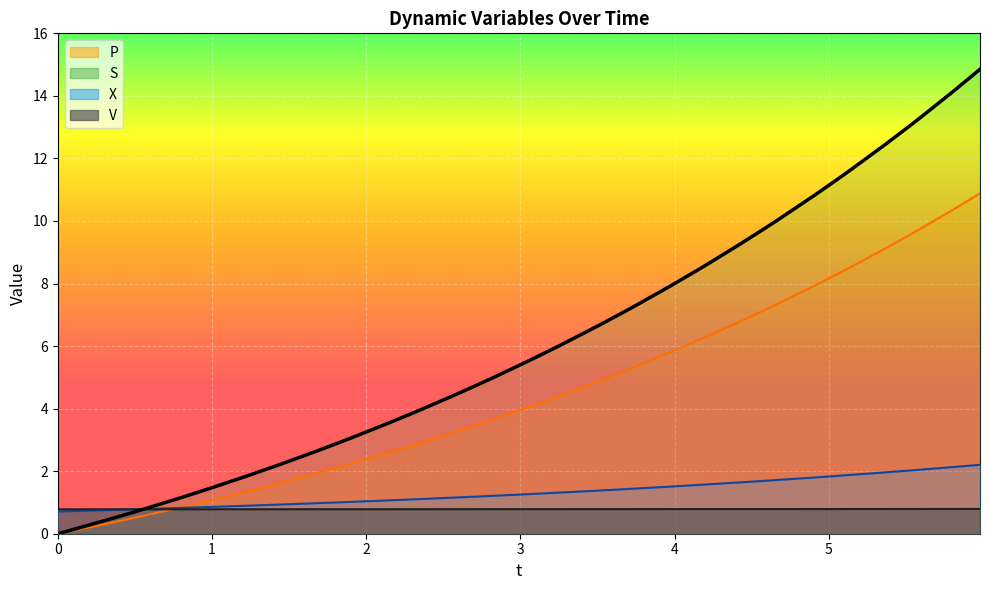

What is the lowest value of the V series?

0.8